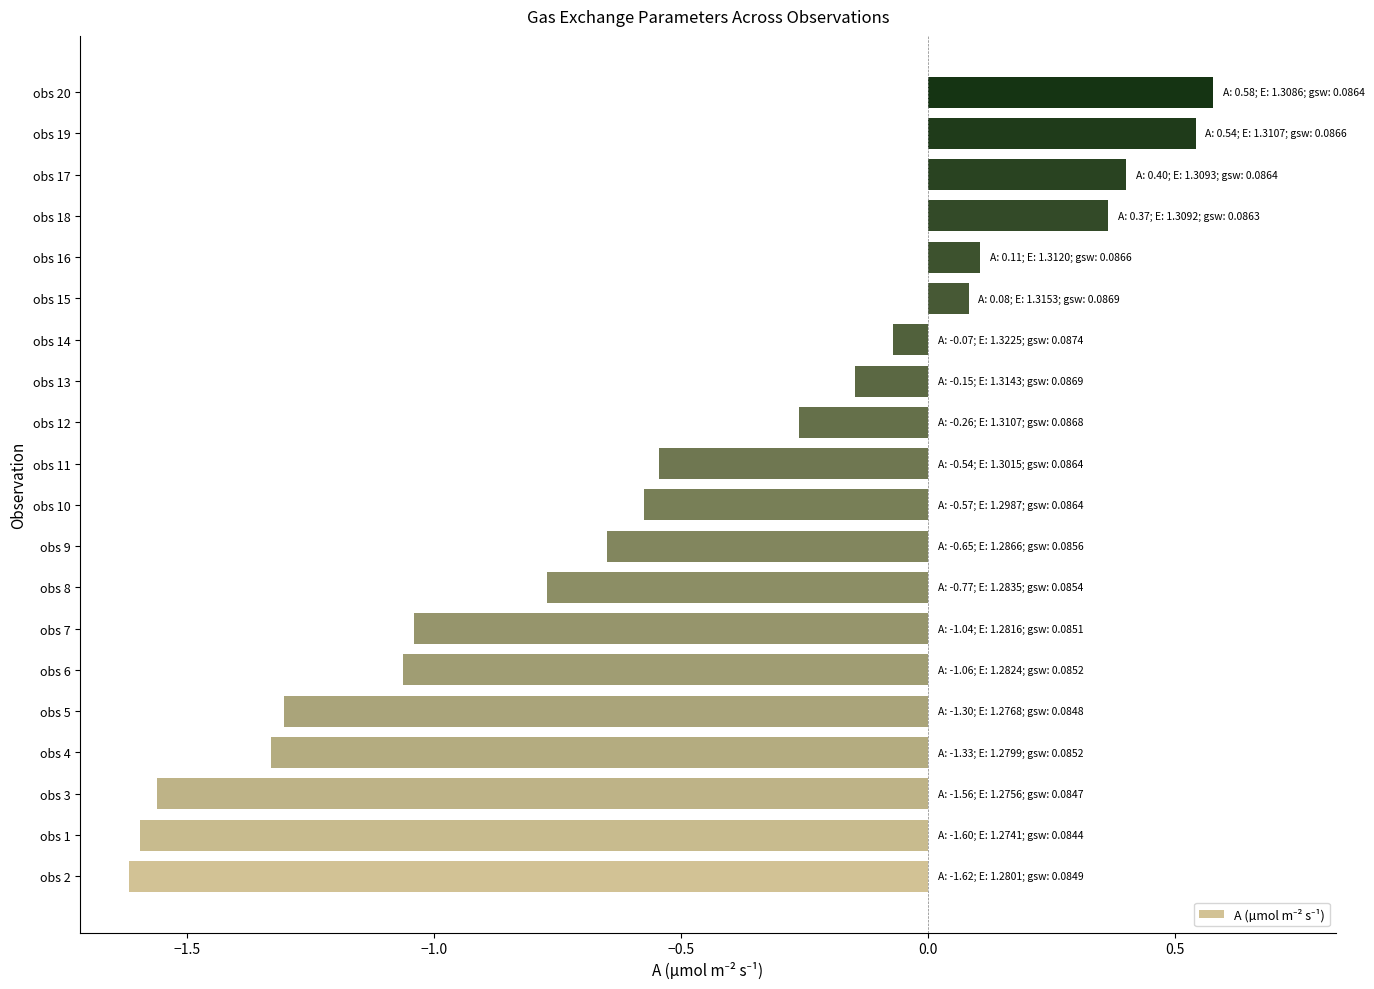

True or false: the data shows -1.6 at obs 6.

False